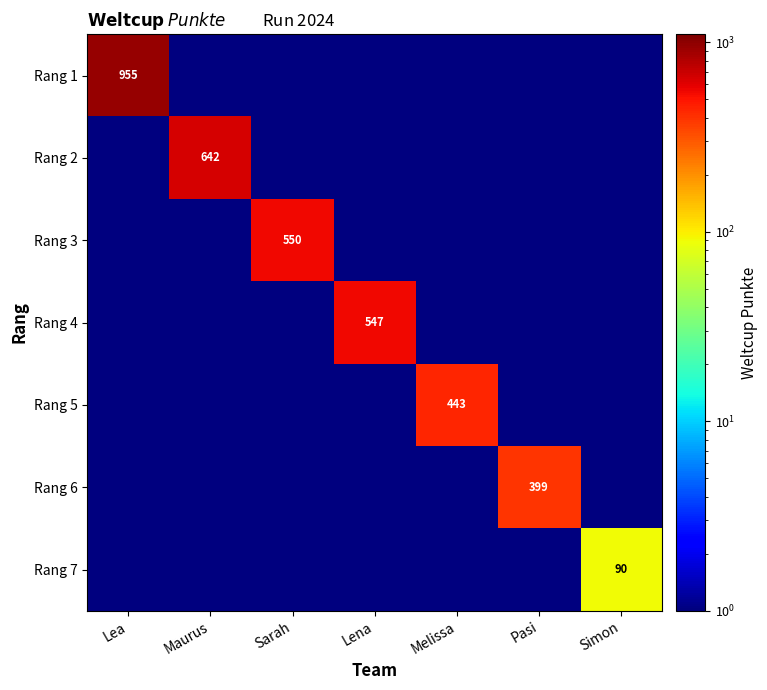

The value of Rang 7 at Simon is 20.5. True or false?

False